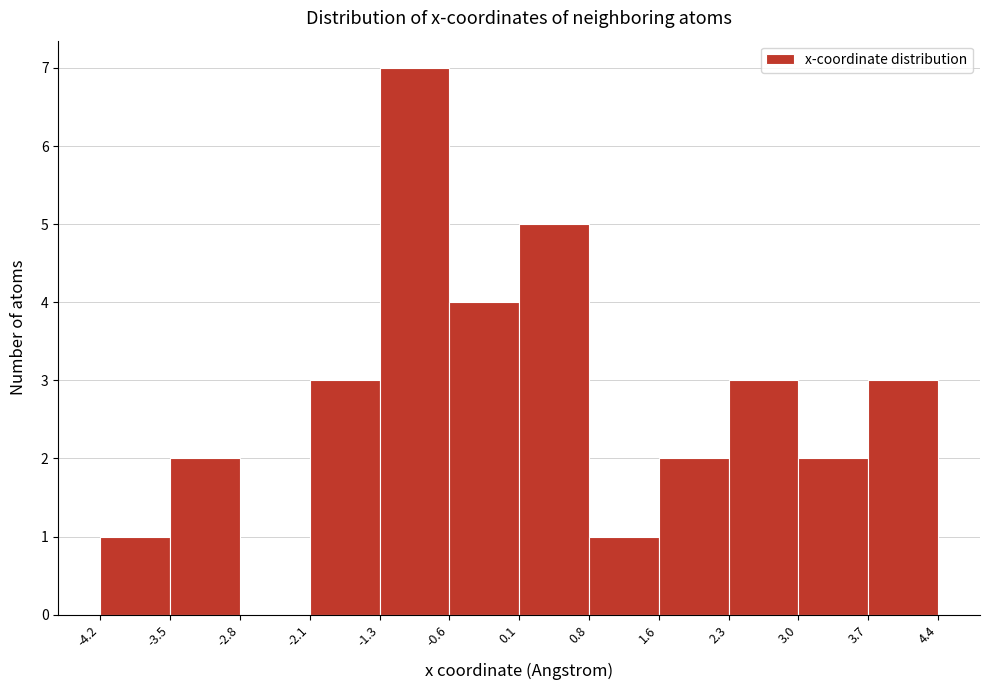

Over which range of the x-axis is the bar tallest?

-1.3 to -0.6